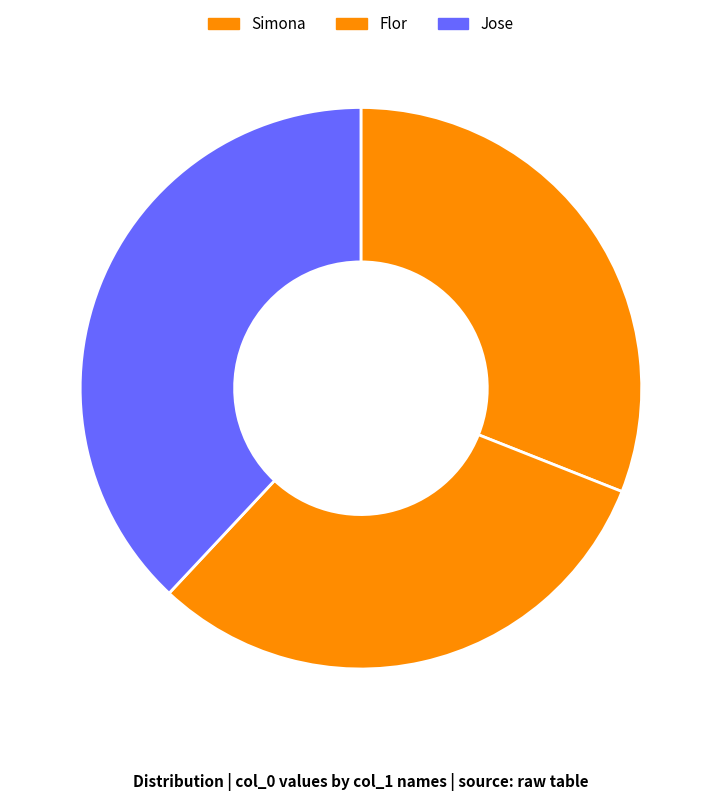

Rank the categories by value from highest to lowest.

Jose, Simona, Flor